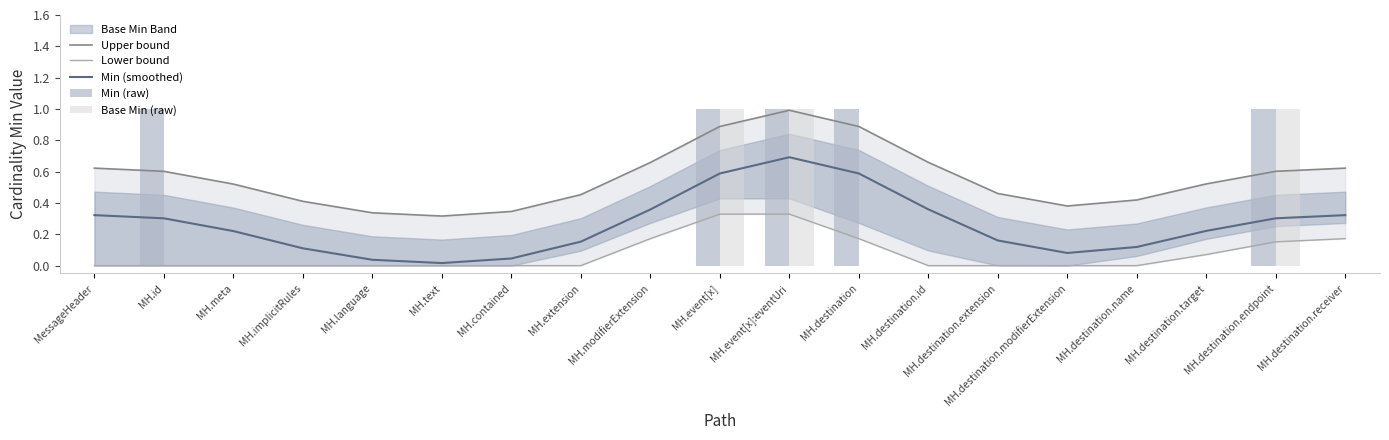

True or false: Min (smoothed) has a value of 0.1 at MH.destination.extension.

False